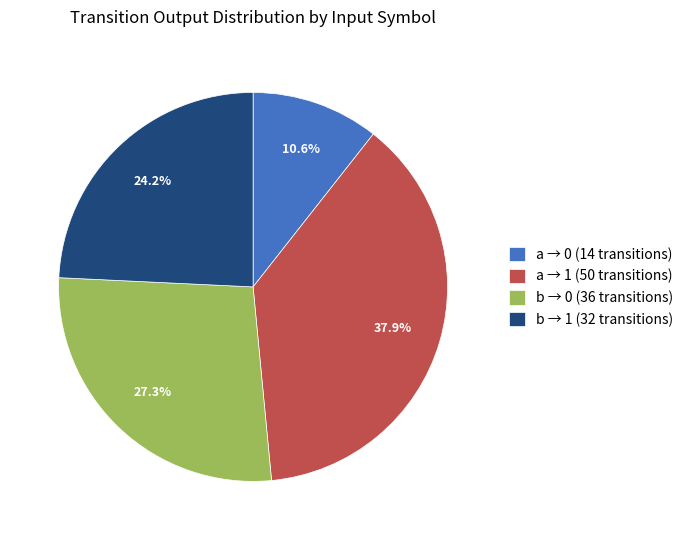

Rank the categories by value from lowest to highest.

a → 0 (14 transitions), b → 1 (32 transitions), b → 0 (36 transitions), a → 1 (50 transitions)